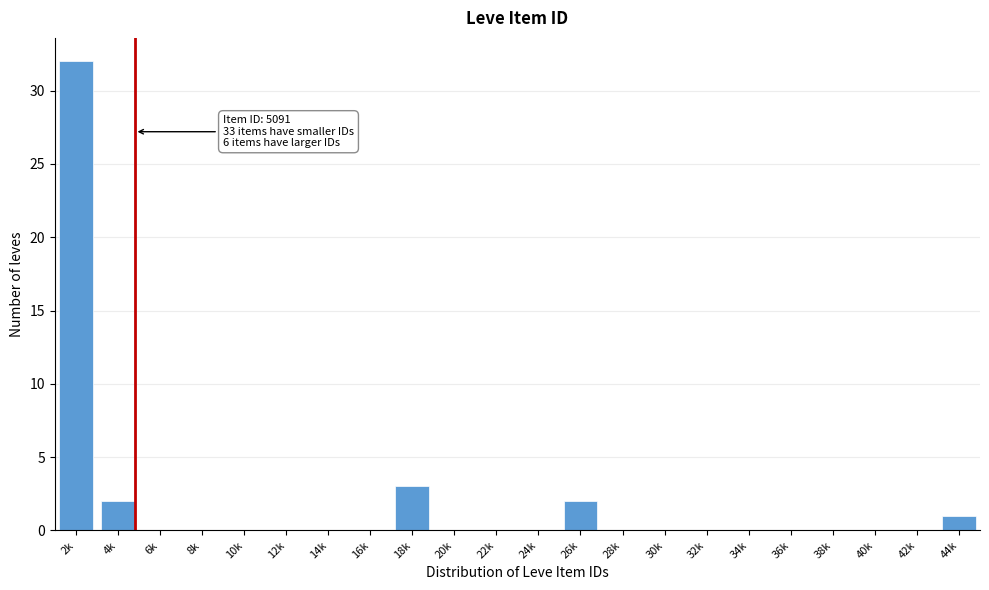

Reading left to right, list all the values displayed in this chart.

2k=32	4k=2	6k=0	8k=0	10k=0	12k=0	14k=0	16k=0	18k=3	20k=0	22k=0	24k=0	26k=2	28k=0	30k=0	32k=0	34k=0	36k=0	38k=0	40k=0	42k=0	44k=1